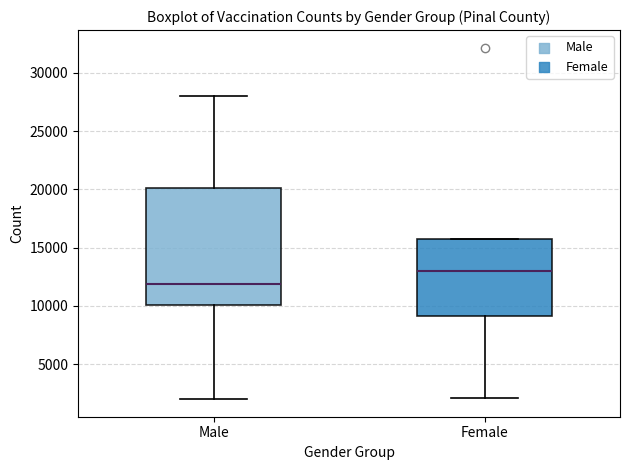

Reading left to right, transcribe this box plot: for each box, give where its median line is, the range the box spans, and where its two whiskers end, as read against the y-axis. The values are not printed on the chart, so give them approximately, as read against the axis.

Male: median 12000, box 10000 to 20000, whiskers 2000 to 28000
Female: median 13000, box 9000 to 16000, whiskers 2000 to 16000